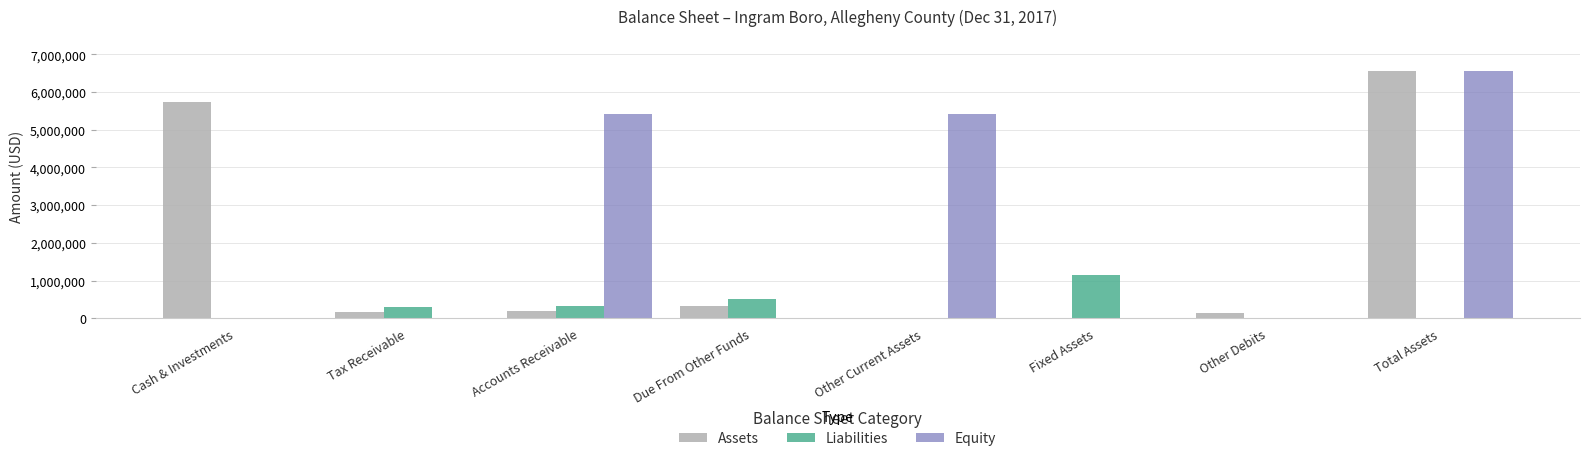

How many categories are shown in the chart?

8